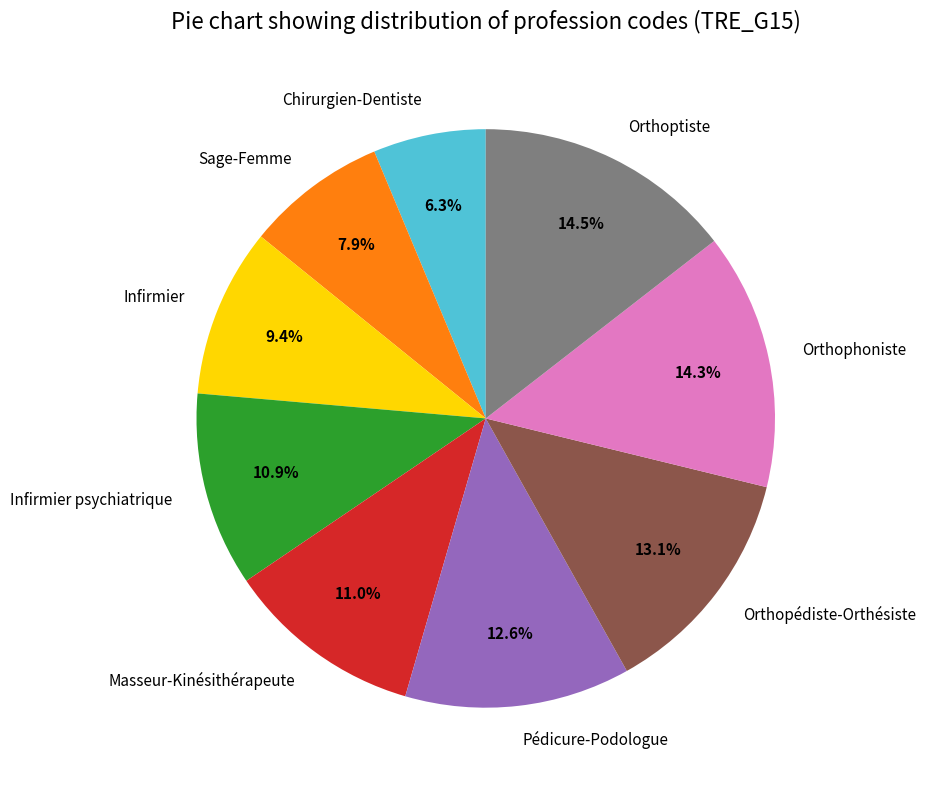

Which slice is the smallest?

Chirurgien-Dentiste